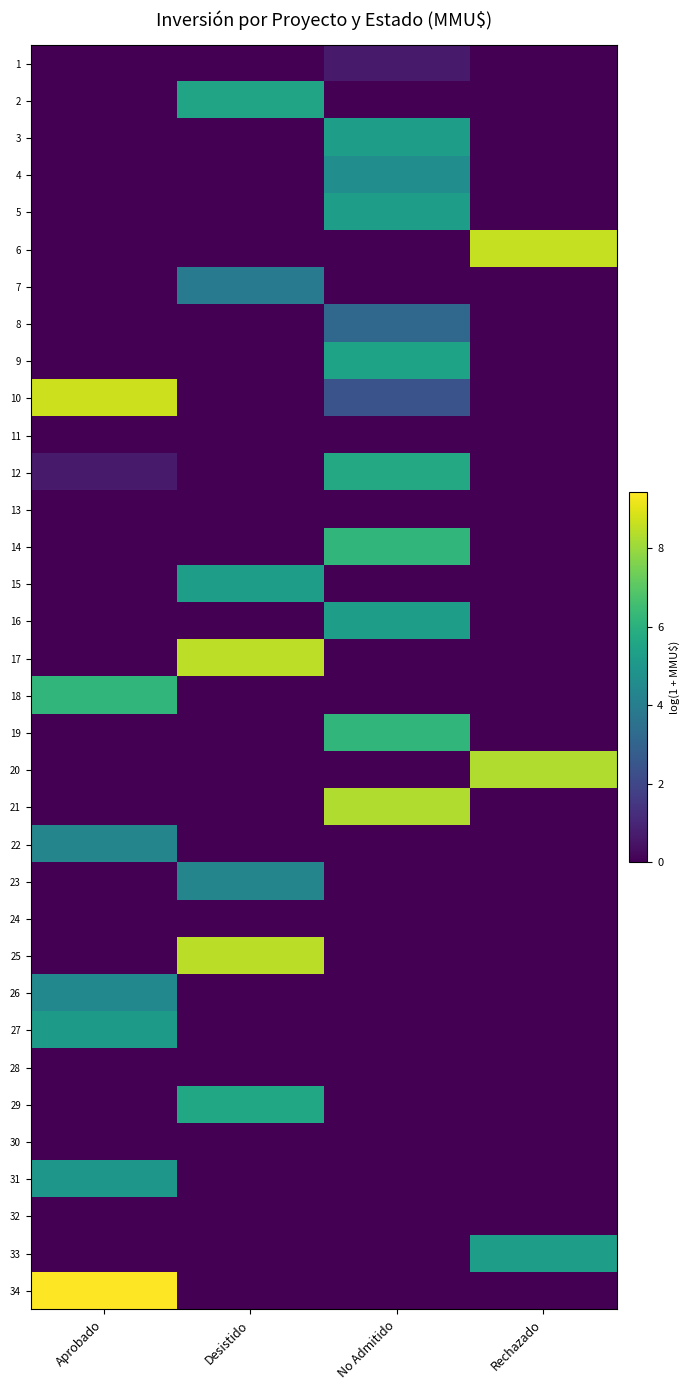

At which category does the chart reach its peak across all series?

Aprobado